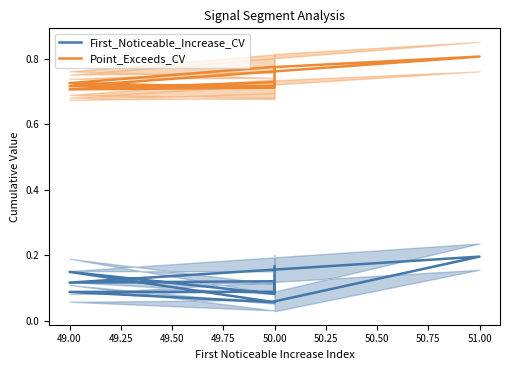

Reading left to right, transcribe all the data shown in this chart.

First_Noticeable_Increase_CV: 0.1	0.2	0.1	0.1	0.1	0.1	0.1	0.2	0.1	0.2
Point_Exceeds_CV: 0.8	0.8	0.7	0.7	0.8	0.7	0.7	0.7	0.7	0.7